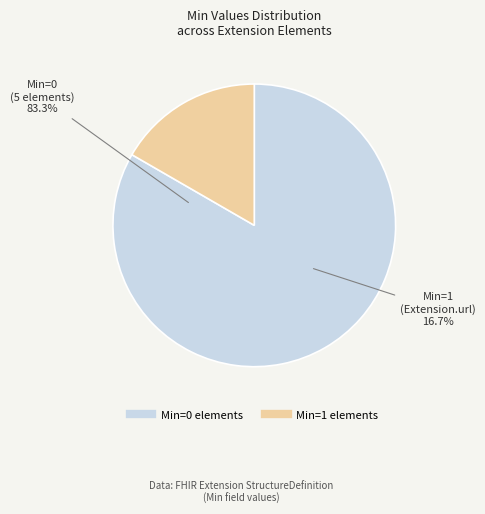

Which has a higher value, Extension.id or Extension.url?

Extension.url